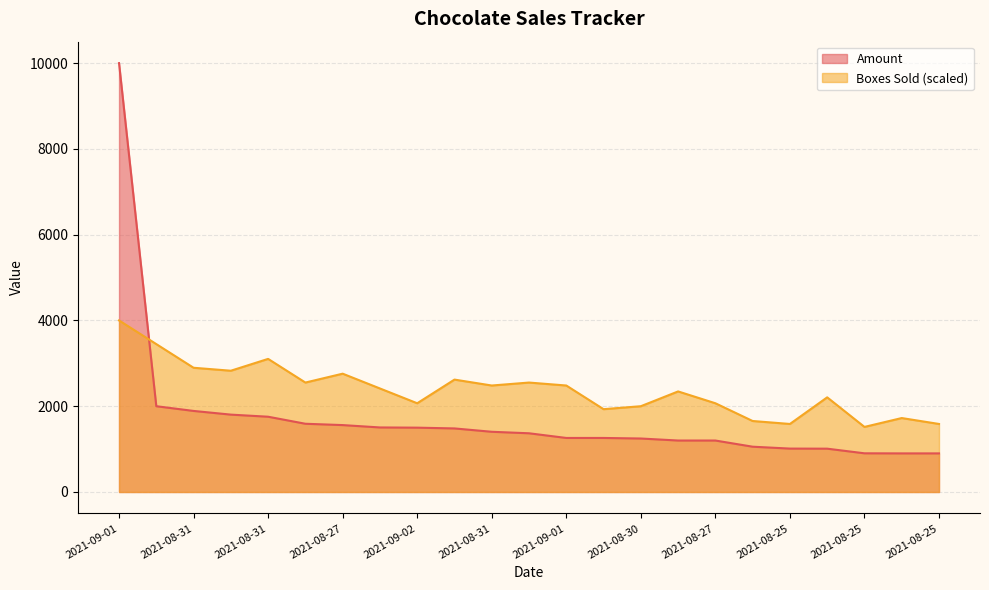

True or false: Amount and Boxes Sold cross at least once.

True